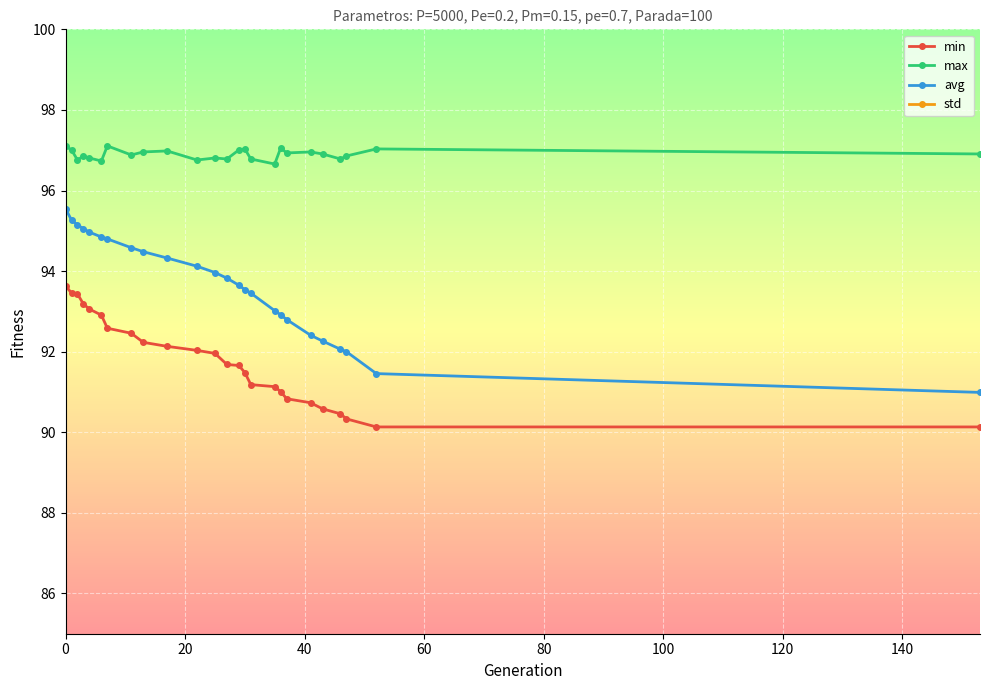

What is the maximum value shown in the chart?

97.1